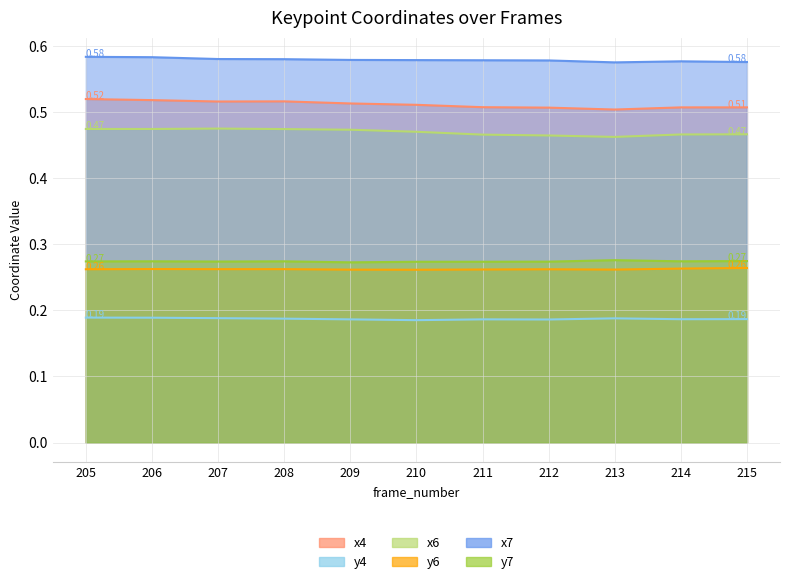

True or false: y4 and x4 cross at least once.

False